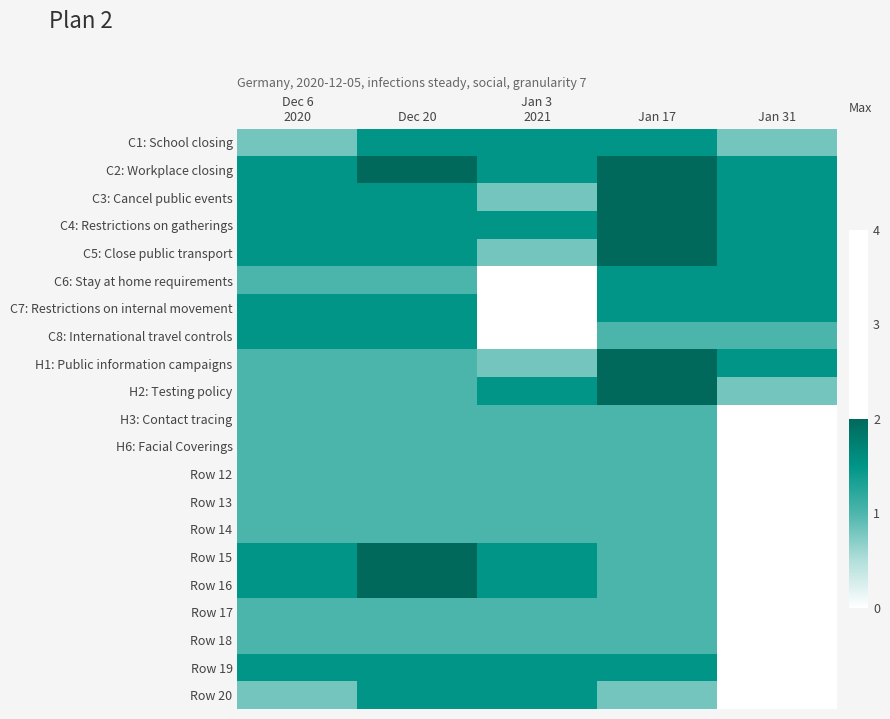

Reading right to left, transcribe all the data shown in this chart.

C1: School closing: Jan 31=0.8	Jan 17=1.5	Jan 3
2021=1.5	Dec 20=1.5	Dec 6
2020=0.8
C2: Workplace closing: Jan 31=1.5	Jan 17=2.0	Jan 3
2021=1.5	Dec 20=2.0	Dec 6
2020=1.5
C3: Cancel public events: Jan 31=1.5	Jan 17=2.0	Jan 3
2021=0.8	Dec 20=1.5	Dec 6
2020=1.5
C4: Restrictions on gatherings: Jan 31=1.5	Jan 17=2.0	Jan 3
2021=1.5	Dec 20=1.5	Dec 6
2020=1.5
C5: Close public transport: Jan 31=1.5	Jan 17=2.0	Jan 3
2021=0.8	Dec 20=1.5	Dec 6
2020=1.5
C6: Stay at home requirements: Jan 31=1.5	Jan 17=1.5	Jan 3
2021=0.0	Dec 20=1.0	Dec 6
2020=1.0
C7: Restrictions on internal movement: Jan 31=1.5	Jan 17=1.5	Jan 3
2021=0.0	Dec 20=1.5	Dec 6
2020=1.5
C8: International travel controls: Jan 31=1.0	Jan 17=1.0	Jan 3
2021=0.0	Dec 20=1.5	Dec 6
2020=1.5
H1: Public information campaigns: Jan 31=1.5	Jan 17=2.0	Jan 3
2021=0.8	Dec 20=1.0	Dec 6
2020=1.0
H2: Testing policy: Jan 31=0.8	Jan 17=2.0	Jan 3
2021=1.5	Dec 20=1.0	Dec 6
2020=1.0
H3: Contact tracing: Jan 31=0.0	Jan 17=1.0	Jan 3
2021=1.0	Dec 20=1.0	Dec 6
2020=1.0
H6: Facial Coverings: Jan 31=0.0	Jan 17=1.0	Jan 3
2021=1.0	Dec 20=1.0	Dec 6
2020=1.0
Row 12: Jan 31=0.0	Jan 17=1.0	Jan 3
2021=1.0	Dec 20=1.0	Dec 6
2020=1.0
Row 13: Jan 31=0.0	Jan 17=1.0	Jan 3
2021=1.0	Dec 20=1.0	Dec 6
2020=1.0
Row 14: Jan 31=0.0	Jan 17=1.0	Jan 3
2021=1.0	Dec 20=1.0	Dec 6
2020=1.0
Row 15: Jan 31=0.0	Jan 17=1.0	Jan 3
2021=1.5	Dec 20=2.0	Dec 6
2020=1.5
Row 16: Jan 31=0.0	Jan 17=1.0	Jan 3
2021=1.5	Dec 20=2.0	Dec 6
2020=1.5
Row 17: Jan 31=0.0	Jan 17=1.0	Jan 3
2021=1.0	Dec 20=1.0	Dec 6
2020=1.0
Row 18: Jan 31=0.0	Jan 17=1.0	Jan 3
2021=1.0	Dec 20=1.0	Dec 6
2020=1.0
Row 19: Jan 31=0.0	Jan 17=1.5	Jan 3
2021=1.5	Dec 20=1.5	Dec 6
2020=1.5
Row 20: Jan 31=0.0	Jan 17=0.8	Jan 3
2021=1.5	Dec 20=1.5	Dec 6
2020=0.8